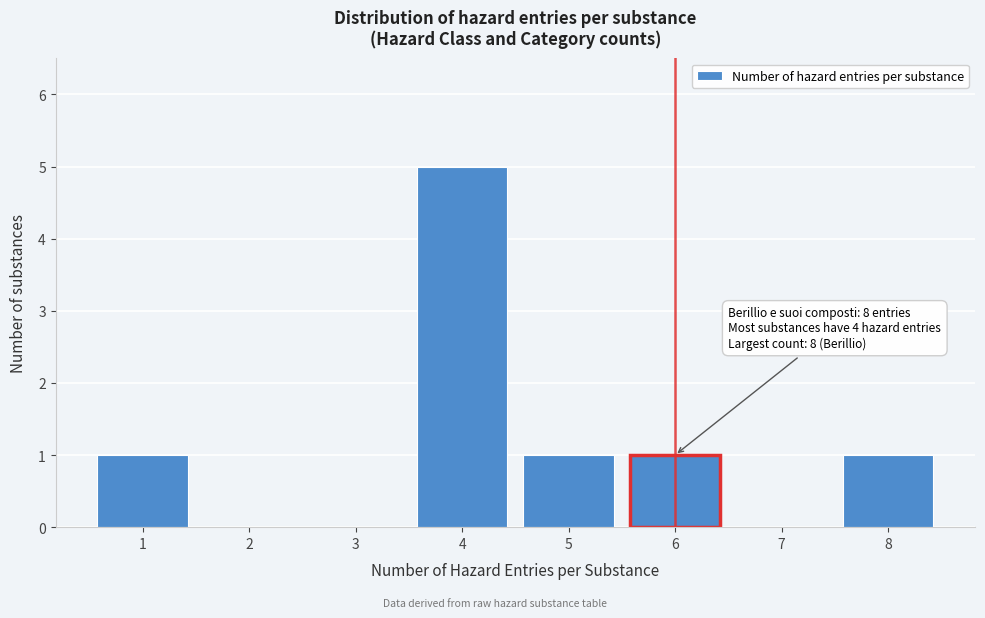

Which range on the x-axis has the tallest bar?

3.5 to 4.5